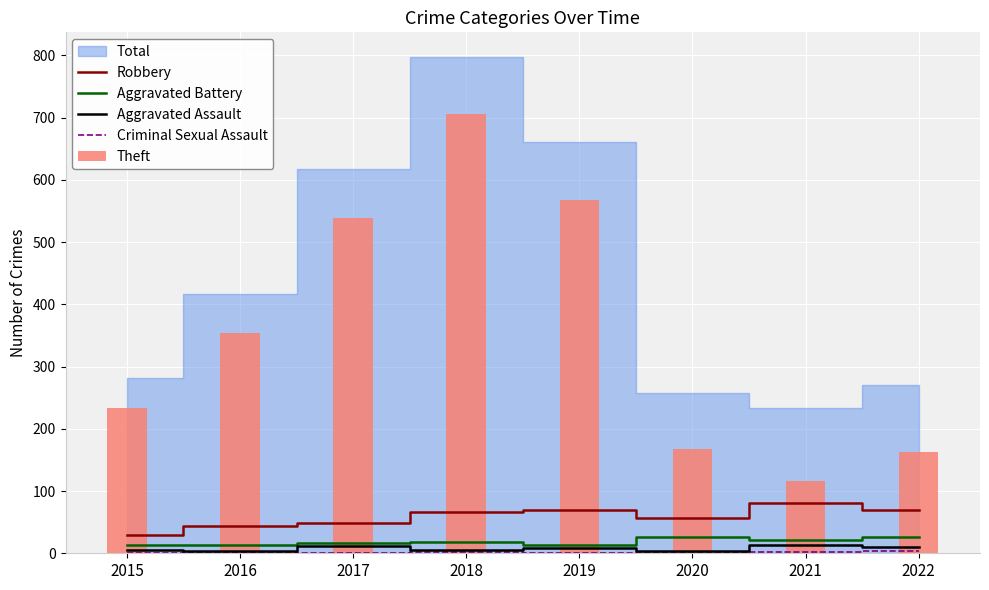

Which series has the largest range (max minus min)?

Theft